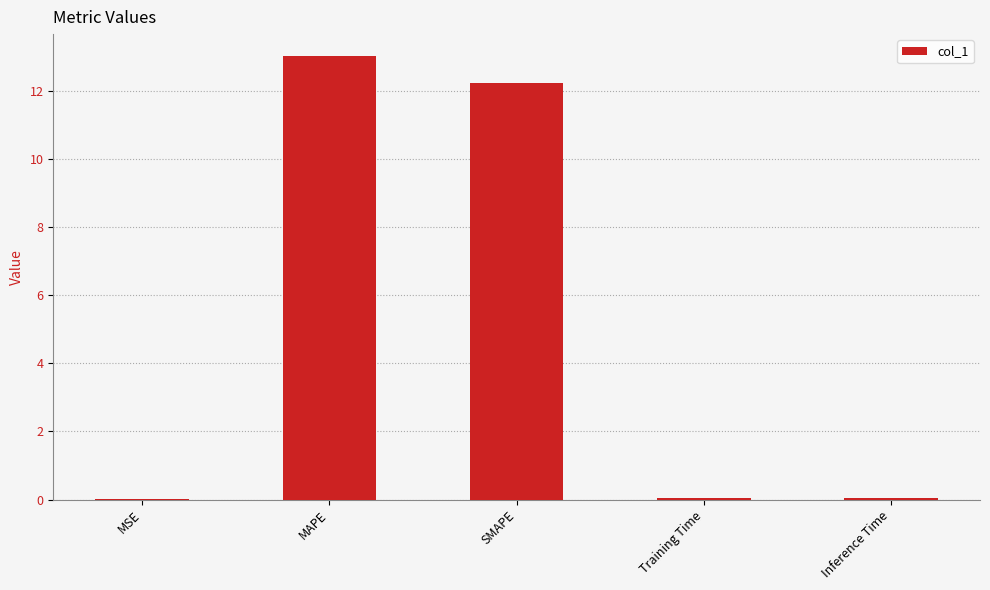

How many distinct data groups are displayed?

1